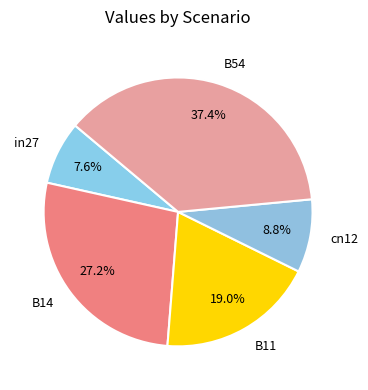

Rank the categories by value from lowest to highest.

in27, cn12, B11, B14, B54